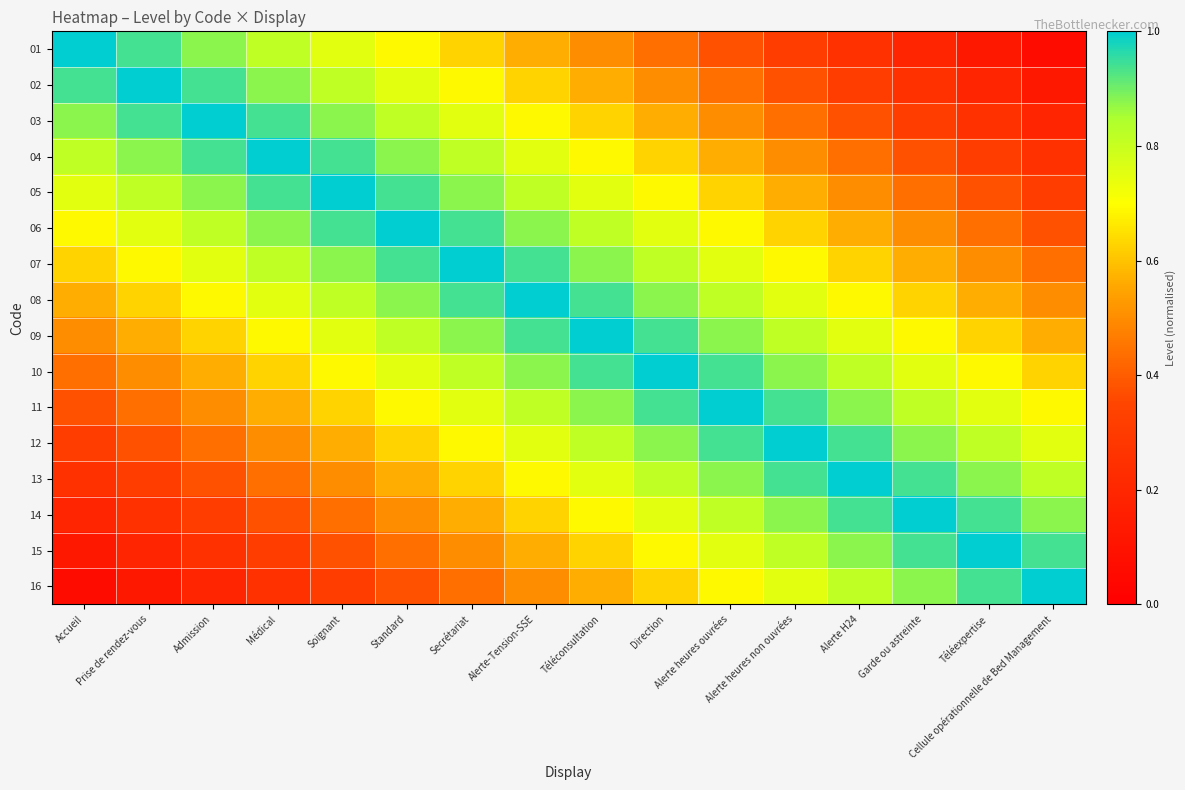

What is the total value across all series at Alerte heures ouvrées?

11.6